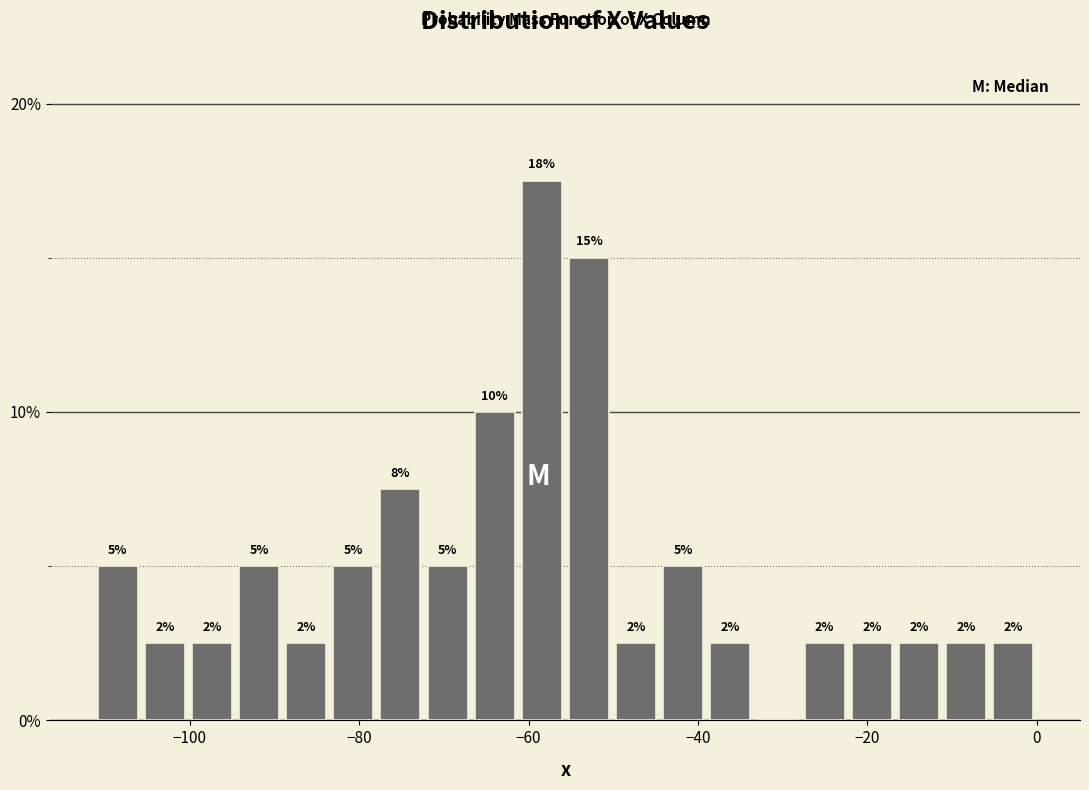

Read against the x-axis, roughly where is the centre of the tallest bar?

-58